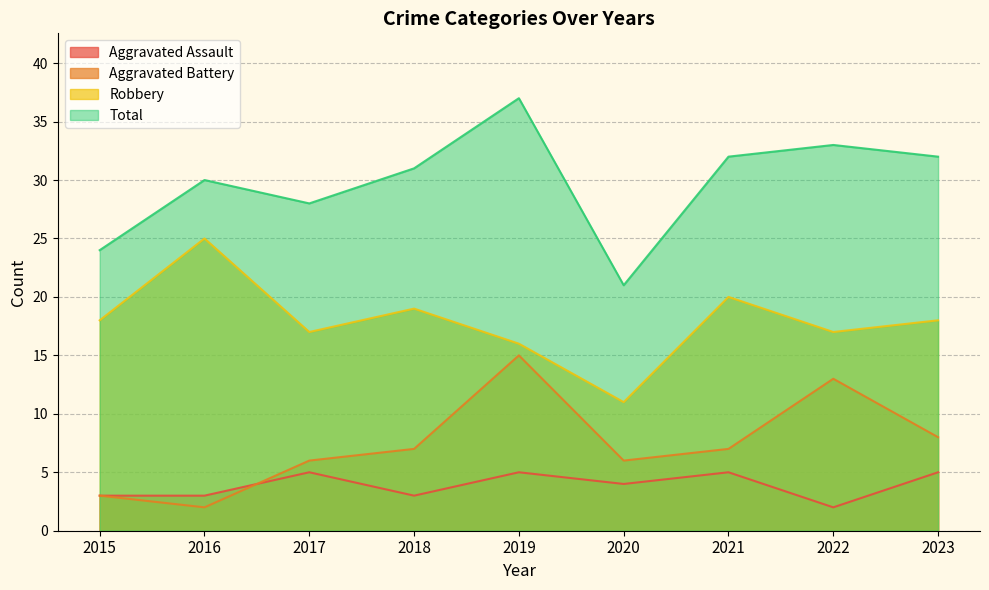

What is the difference between the Aggravated Battery values at 2017 and 2023?

2